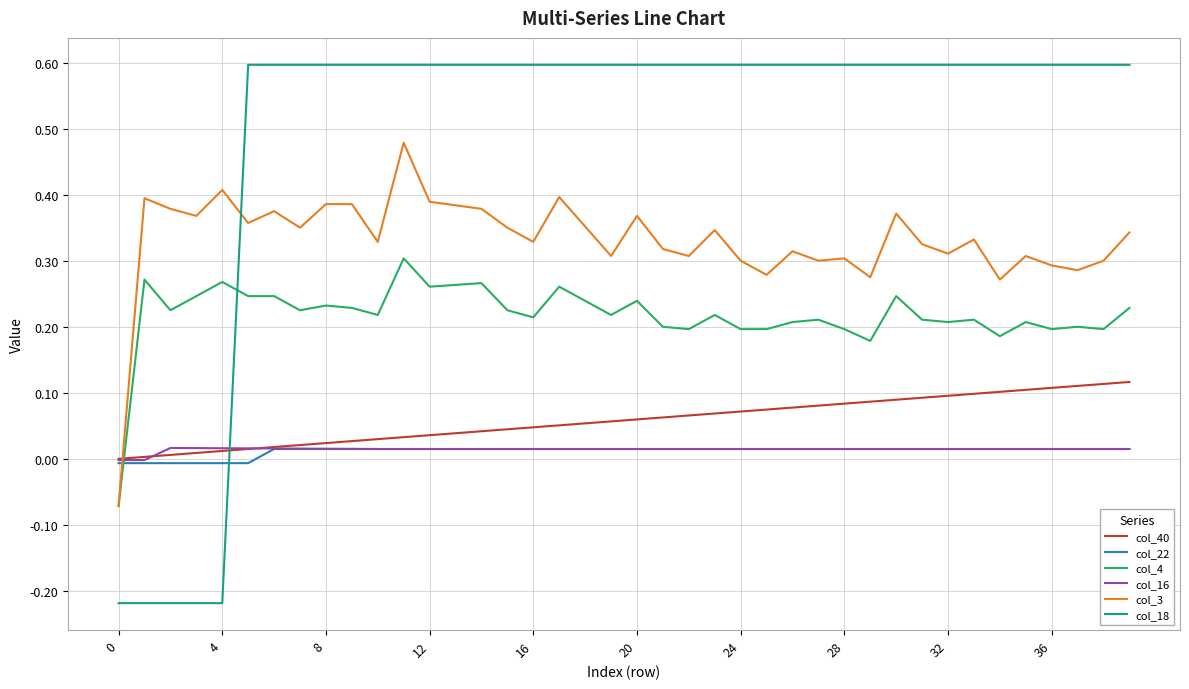

Which series ends up on top after the final intersection of col_18 and col_16?

col_18